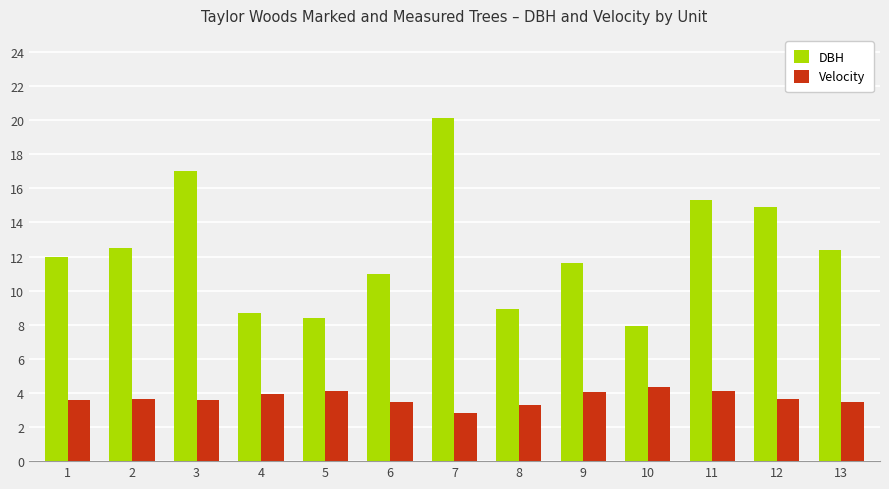

What is the difference between the maximum and minimum values in the Velocity series?

1.5